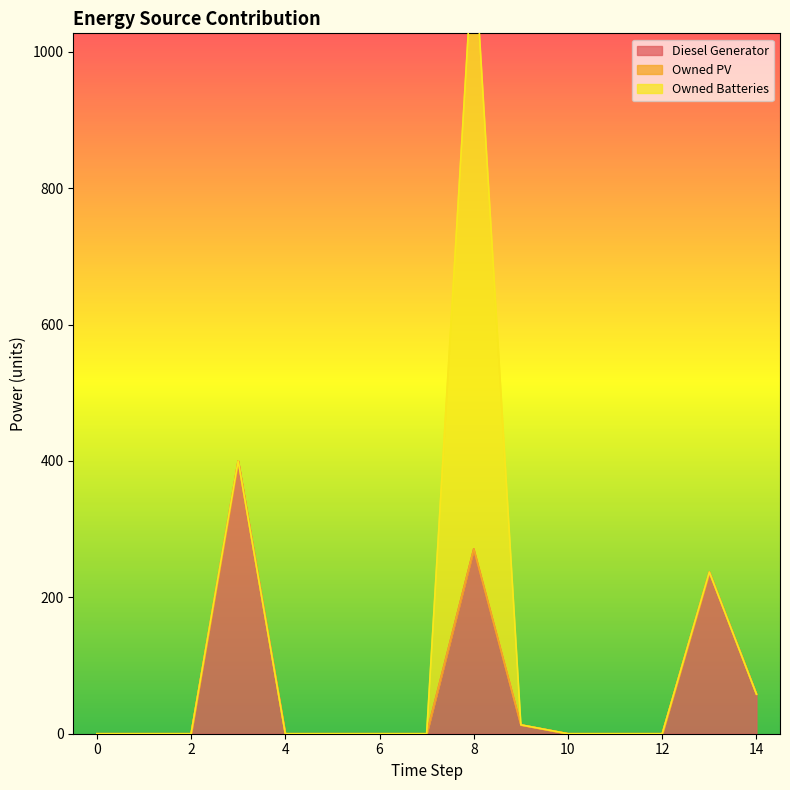

List the series in order of their peak value, highest first.

Owned Batteries, Diesel Generator, Owned PV